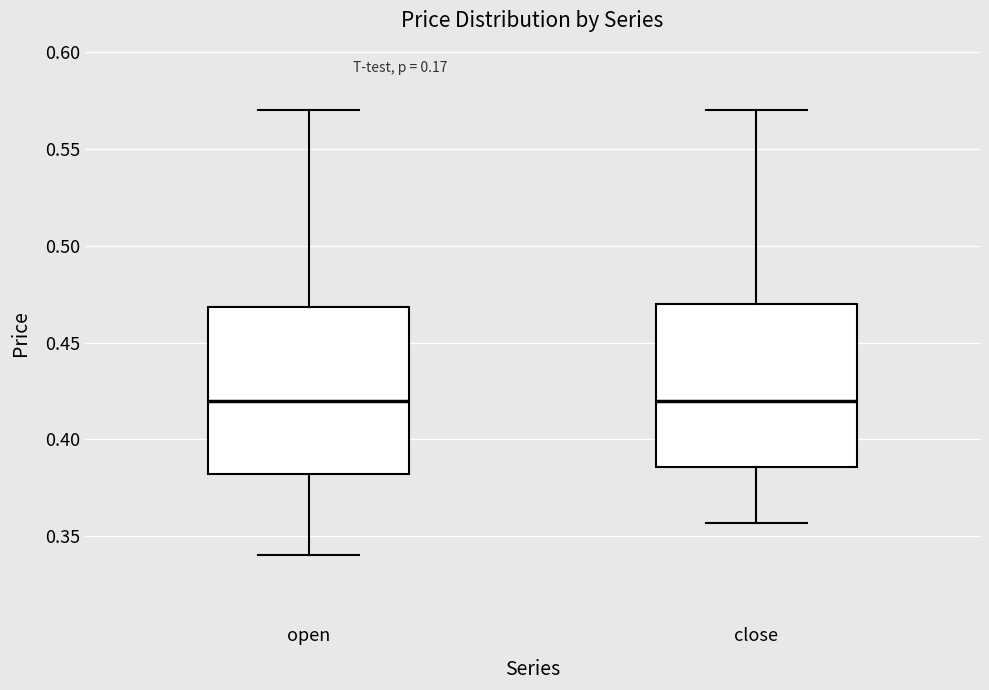

Reading left to right, read every box against the y-axis: the position of its median line, the range the box covers, and the ends of its whiskers. The values are not printed on the chart, so give them approximately, as read against the axis.

open: median 0.420, box 0.380 to 0.470, whiskers 0.340 to 0.570
close: median 0.420, box 0.385 to 0.470, whiskers 0.355 to 0.570